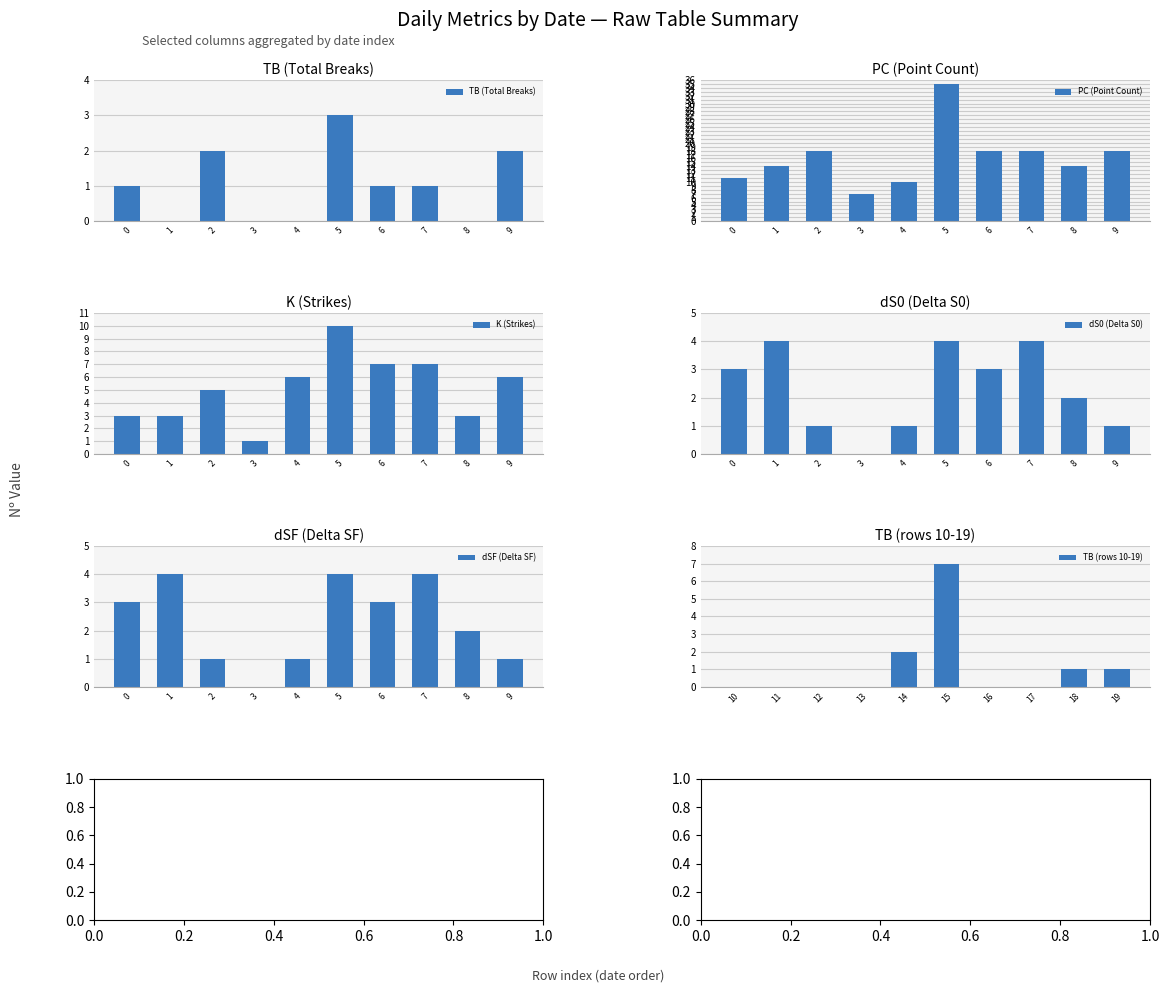

How many groups of bars are there?

10